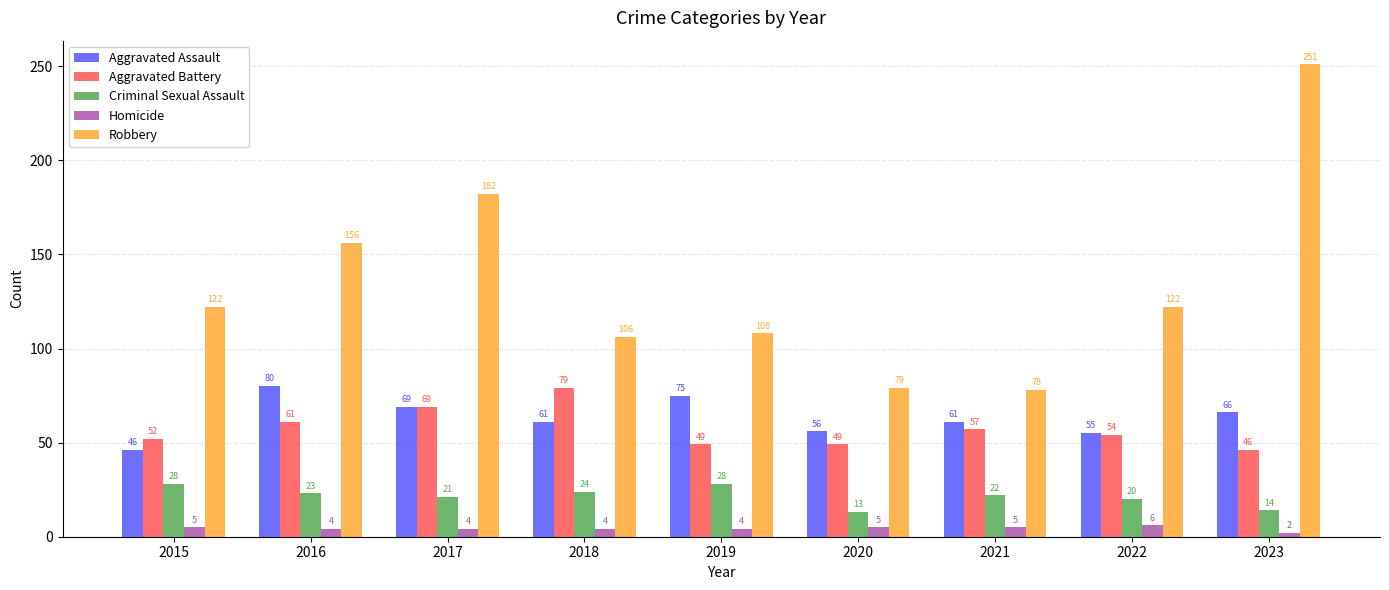

At which label is Aggravated Battery closest to 62?

2016